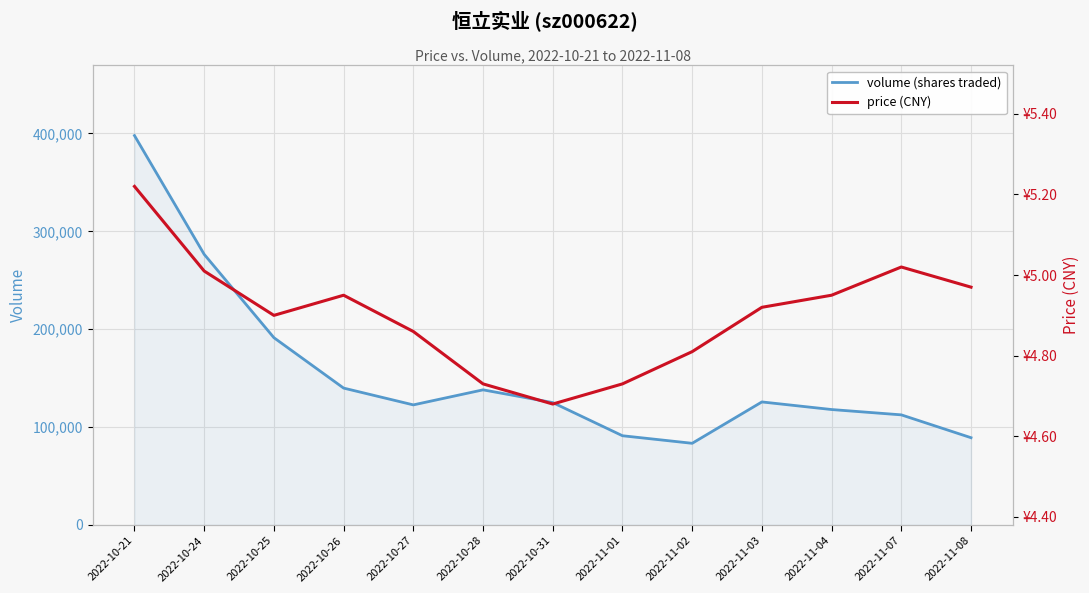

What is the total value across all series at 2022-11-08?

89131.0